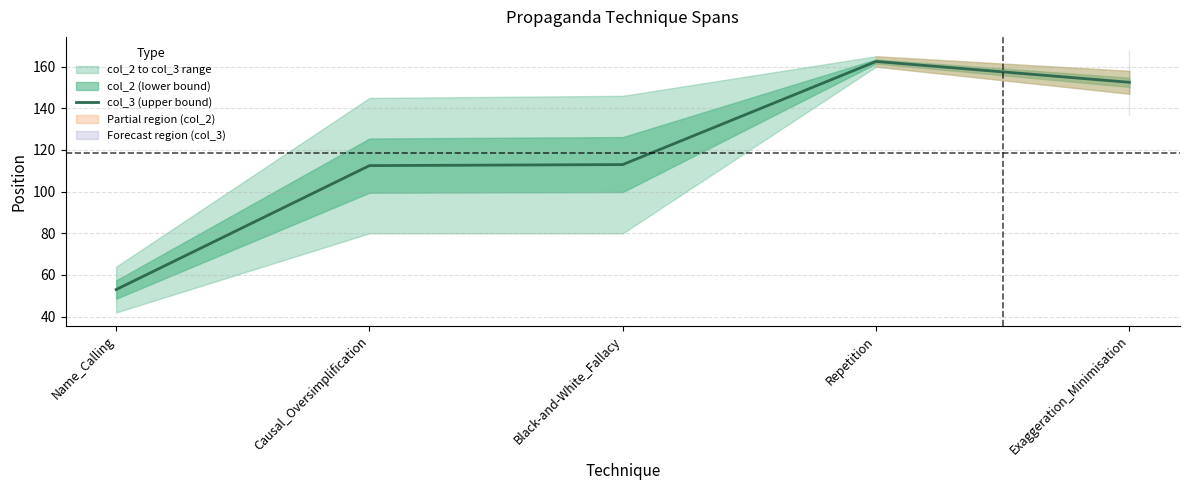

At which label is the value closest to 107?

Causal_Oversimplification